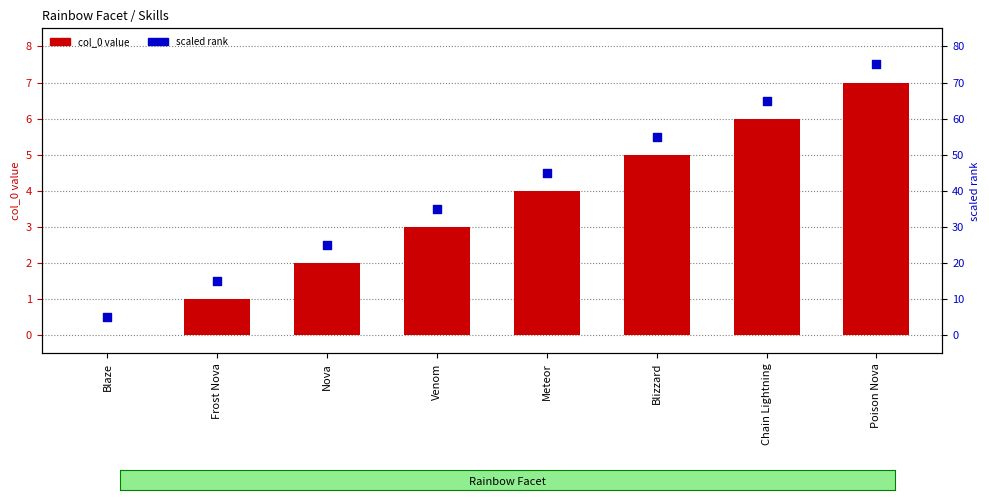

Which series reaches the maximum Y coordinate?

scaled rank